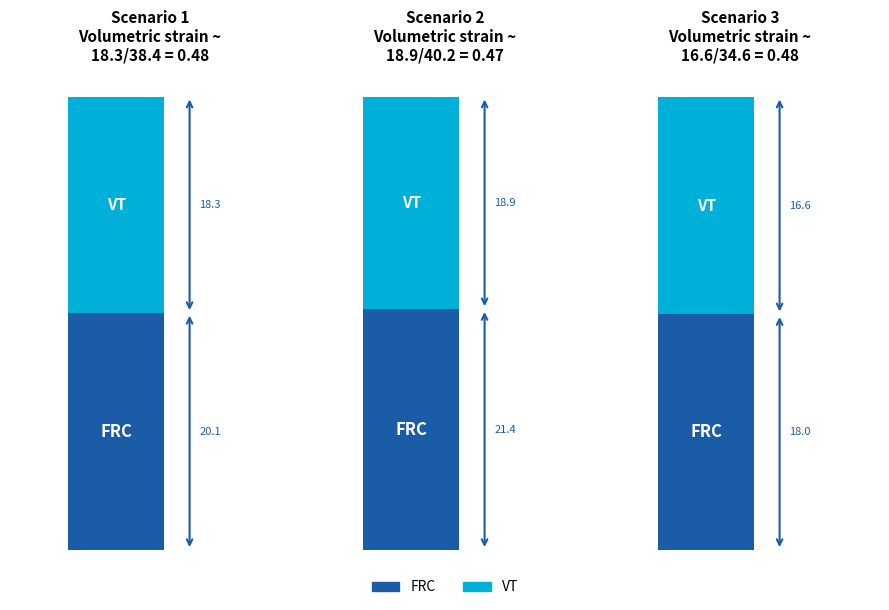

The value of VT at Scenario 2 is 18.9. True or false?

True